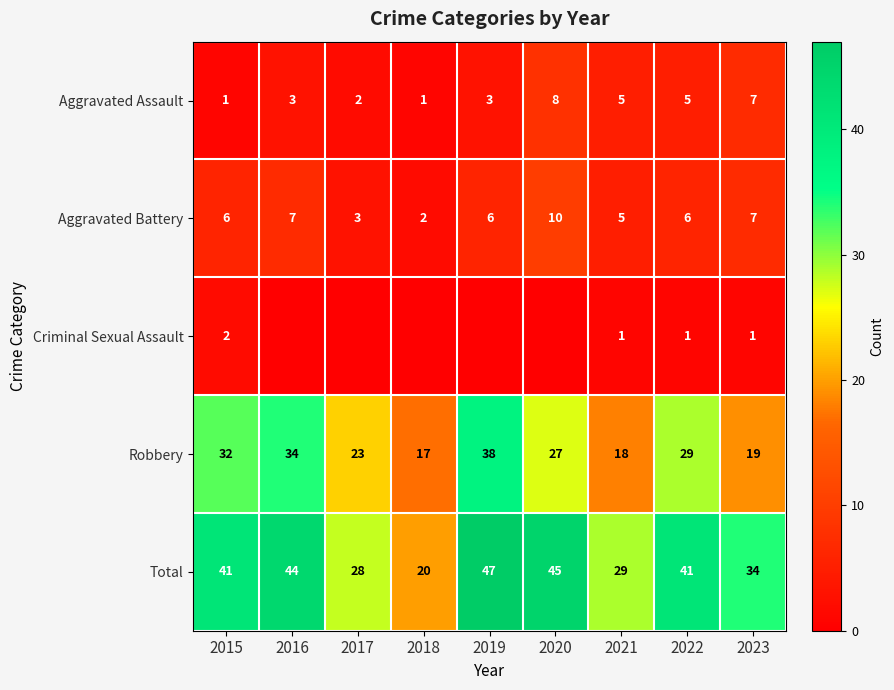

How many Aggravated Battery values are between 5 and 7?

6